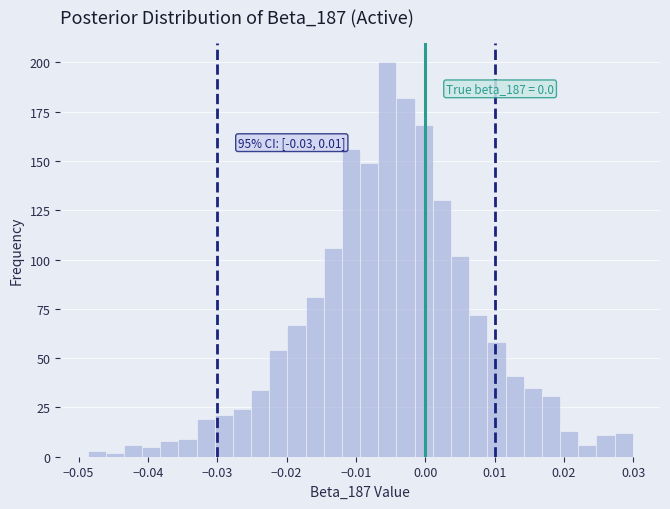

Read against the x-axis, roughly where is the centre of the tallest bar?

-0.005